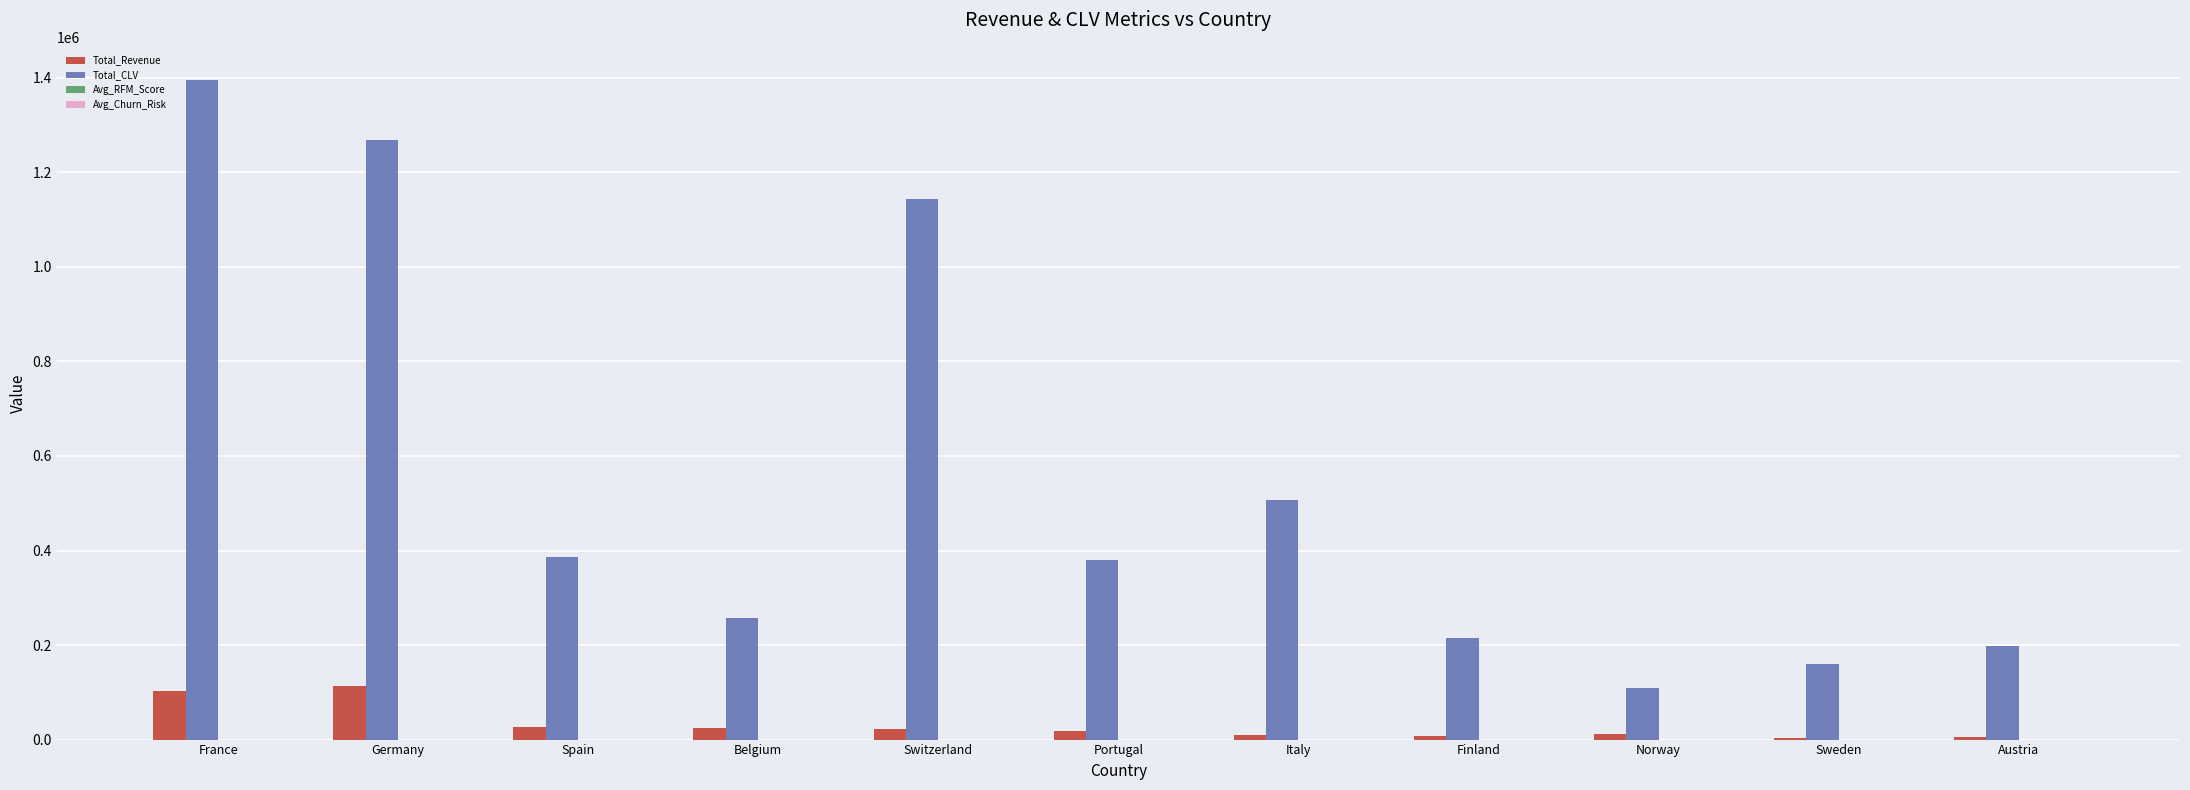

Which series has the largest total across all categories?

Total_CLV